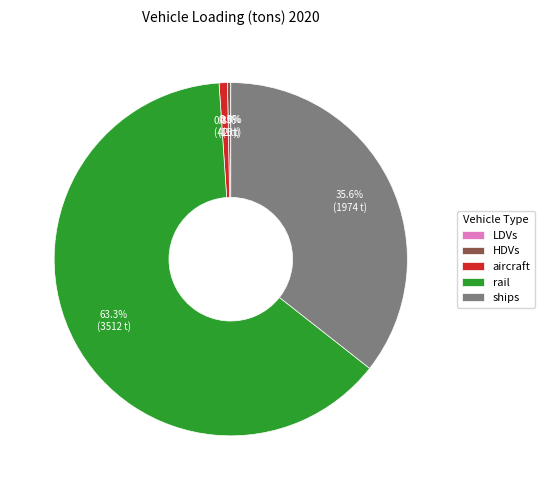

What is the largest slice in the pie chart?

rail